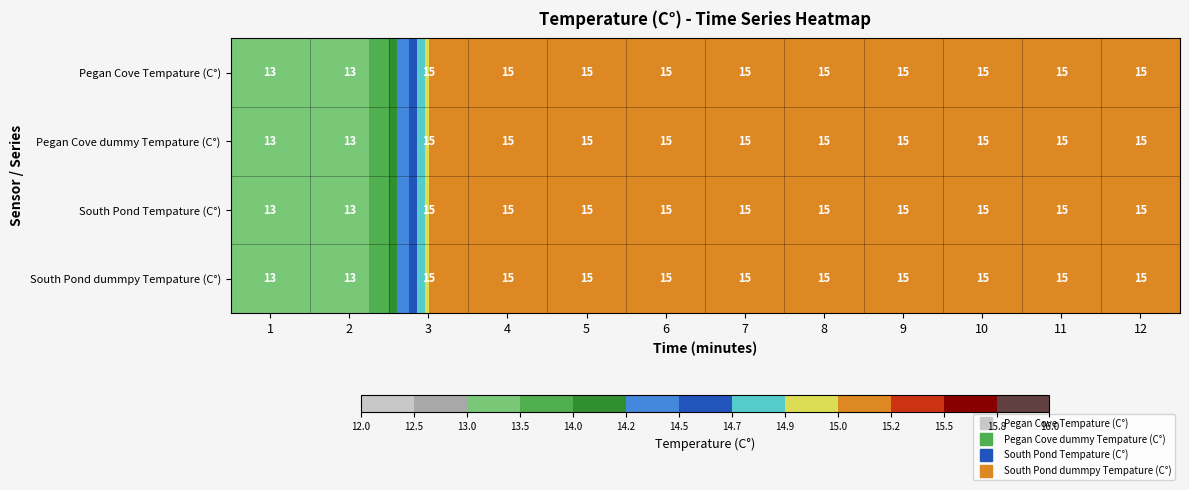

Is the value of Pegan Cove dummy Tempature (C°) at 1 greater than the value of South Pond dummpy Tempature (C°) at 9?

No